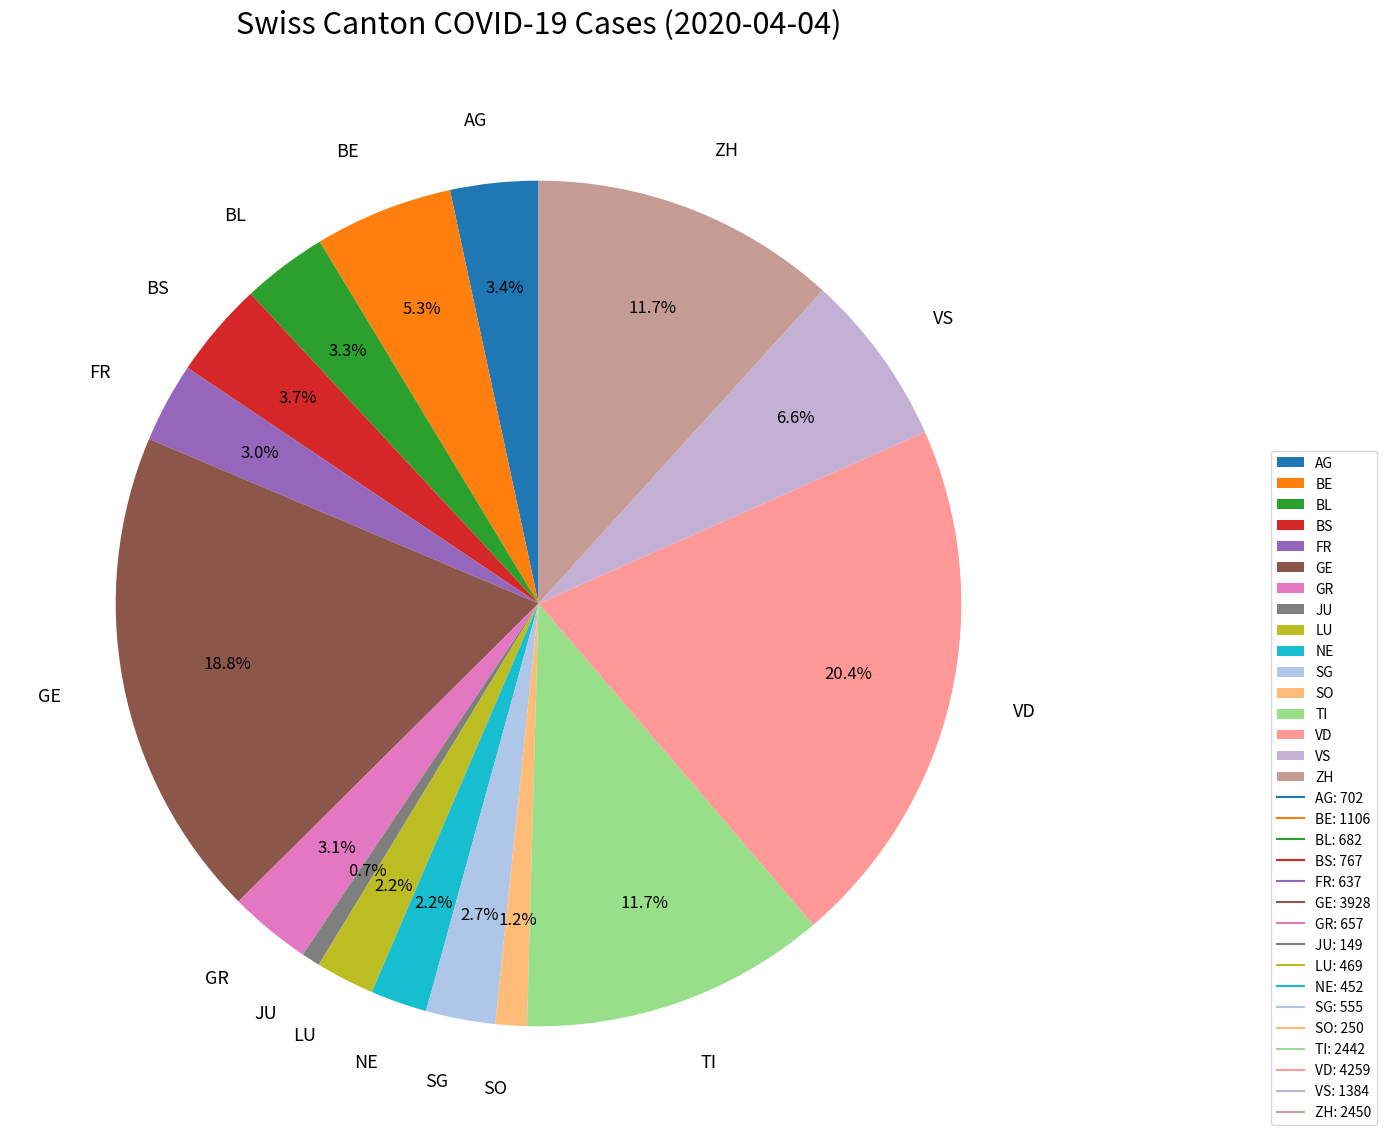

What percentage is the BE slice, to the nearest percent?

5%